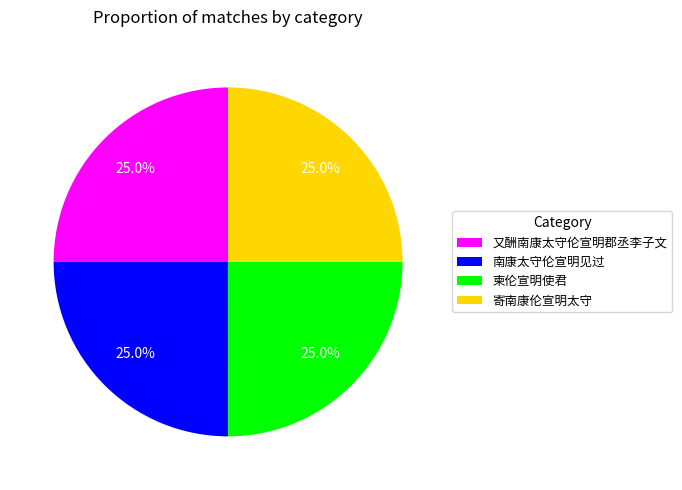

Does 柬伦宣明使君 account for over 50% of the chart?

No